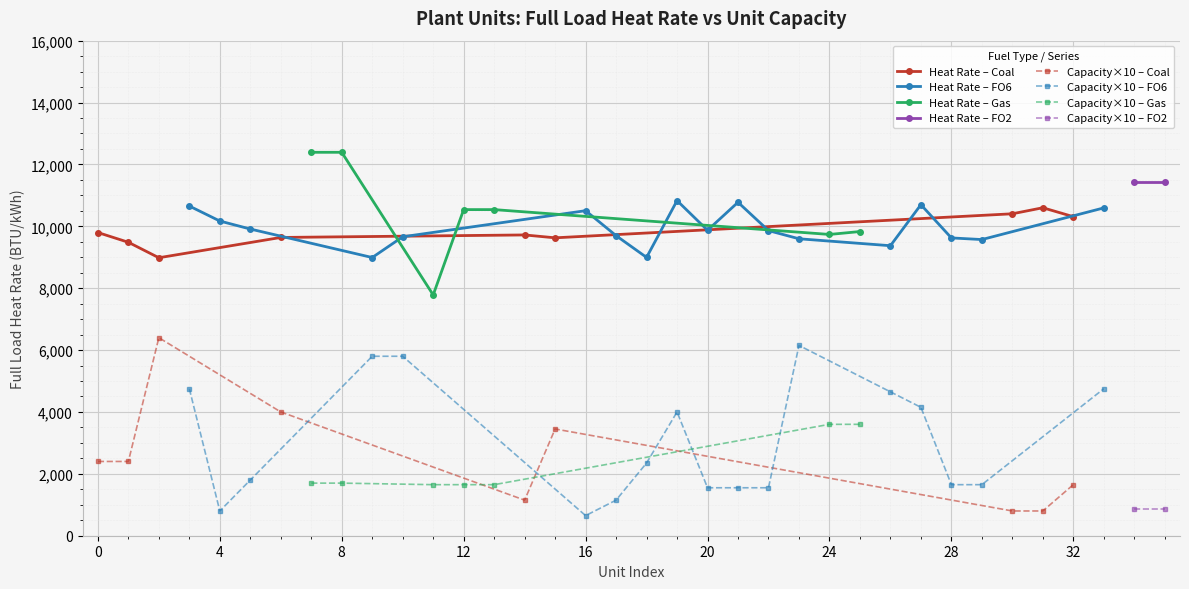

True or false: Heat Rate – Coal and Capacity×10 – Coal cross at least once.

False